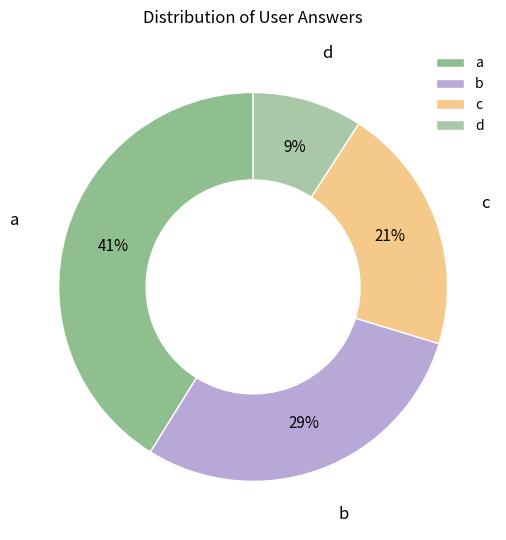

Is there any slice that represents more than half of the pie?

No